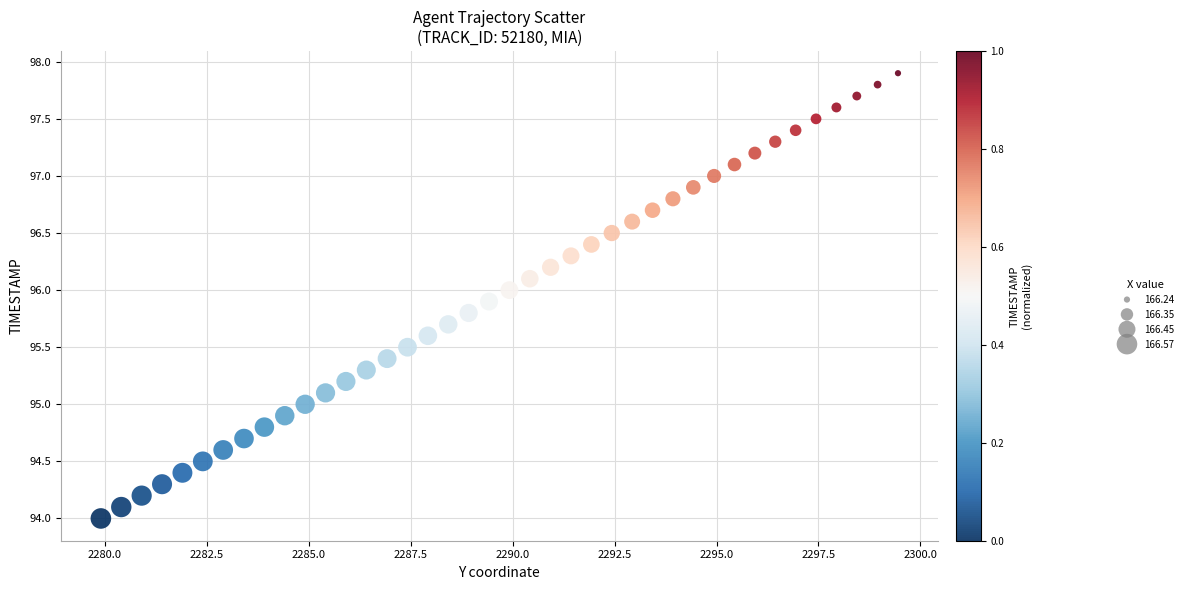

What is the range of X values (max minus min)?

19.5